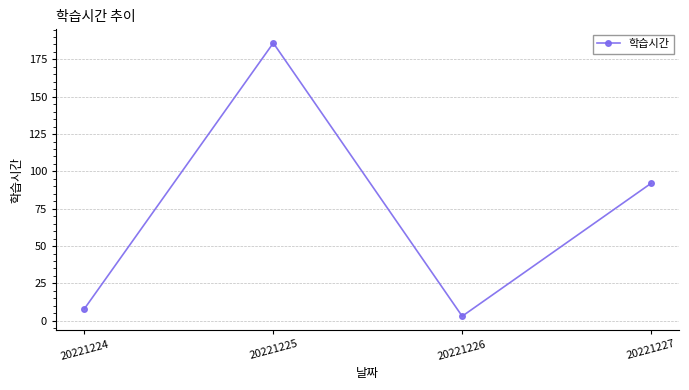

How many interior local peaks (higher than both neighbors) does the data have?

1